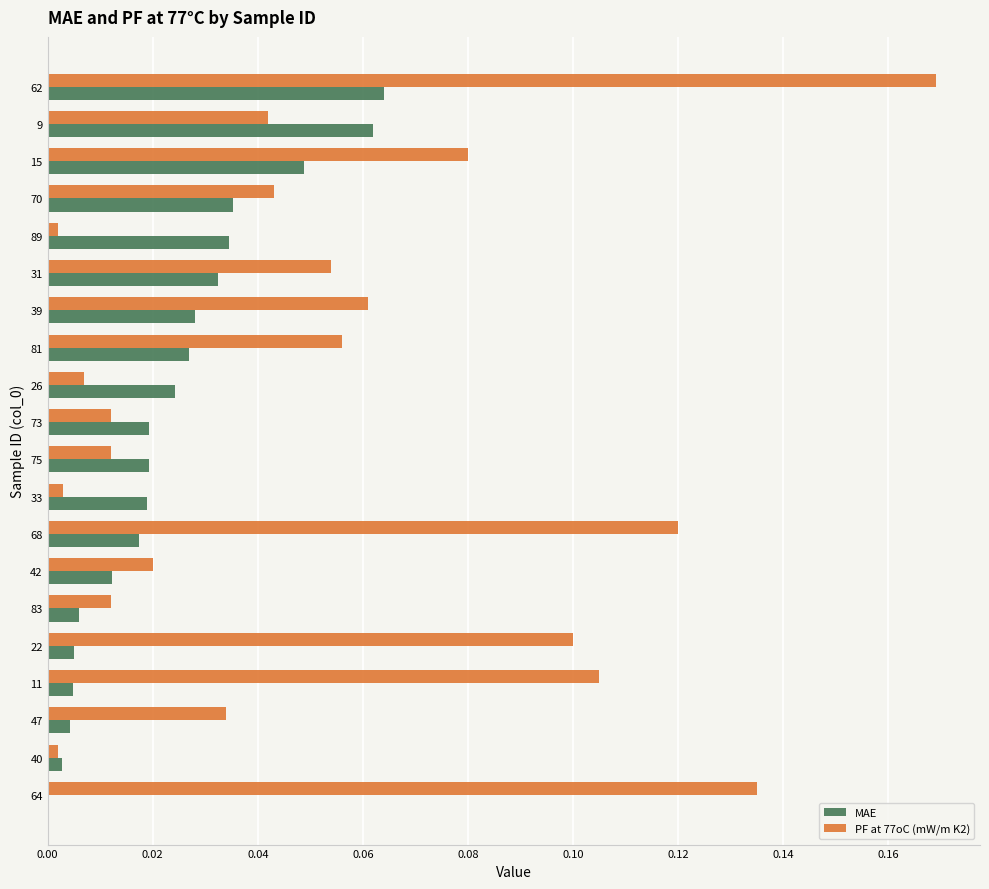

What is the sum of all MAE values?

0.5